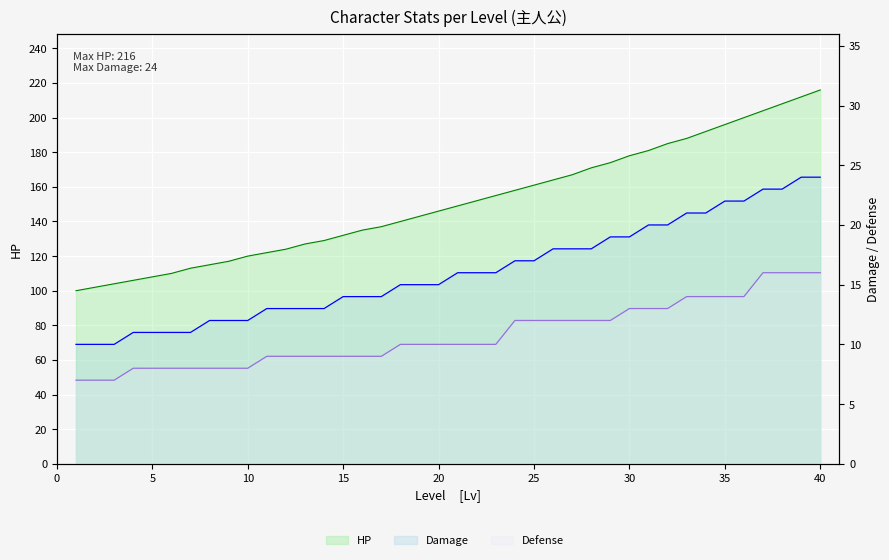

What is the difference between the second highest and minimum values in the Defense series?

9